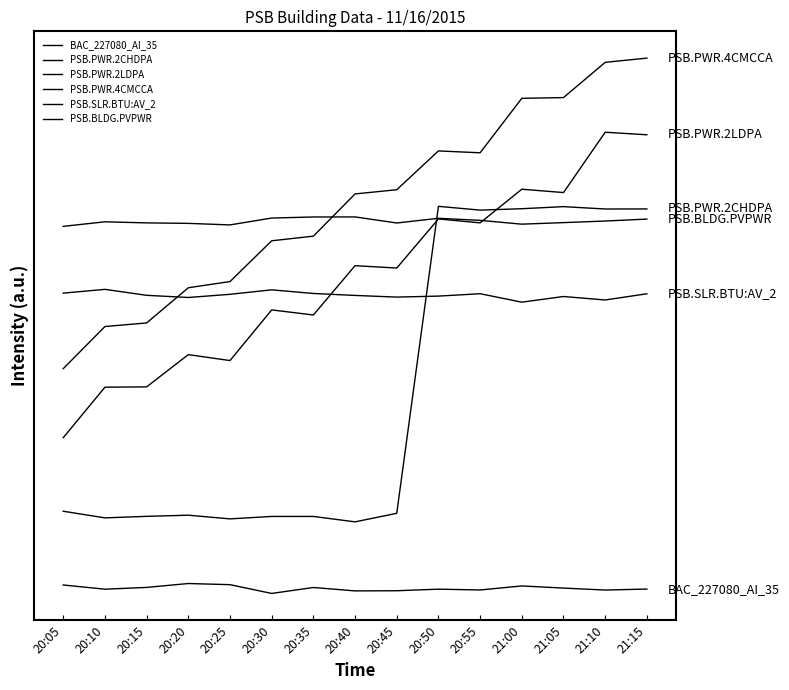

Which series has the largest total across all categories?

PSB.PWR.4CMCCA